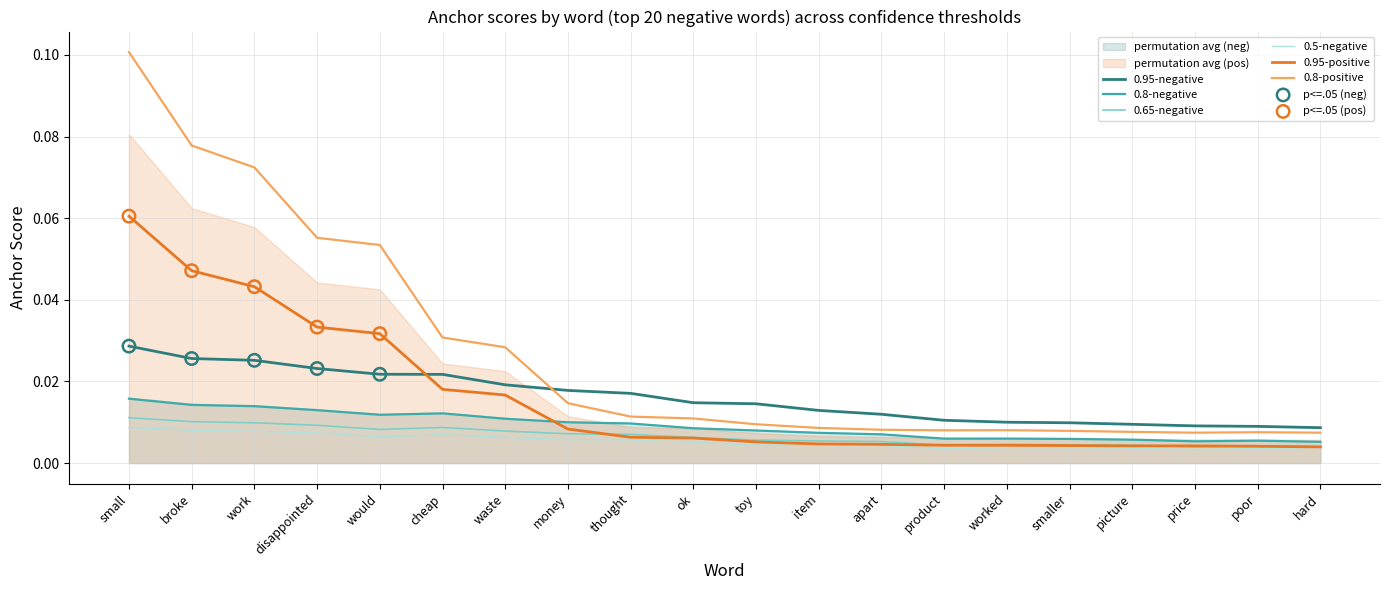

Which series contains the highest Y value?

0.8-positive